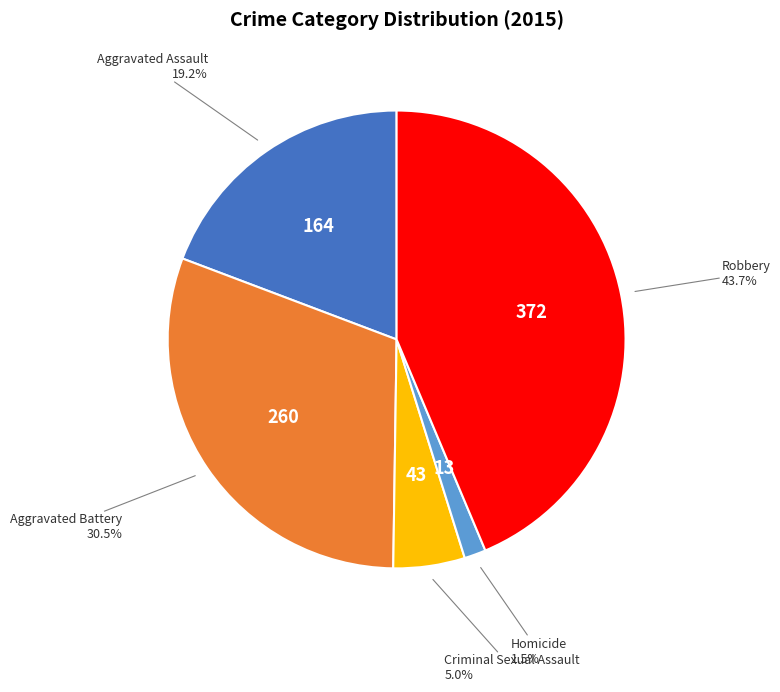

Is there any slice that represents more than half of the pie?

No